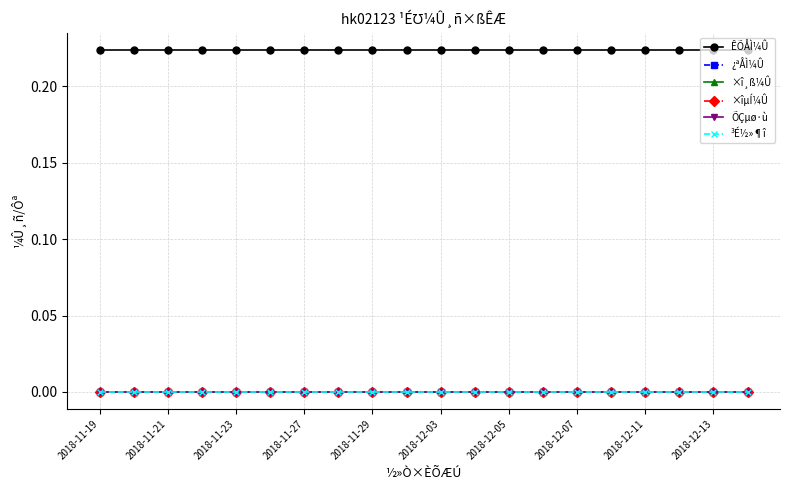

Which category has the lowest value in the ³É½»¶î series?

2018-11-19